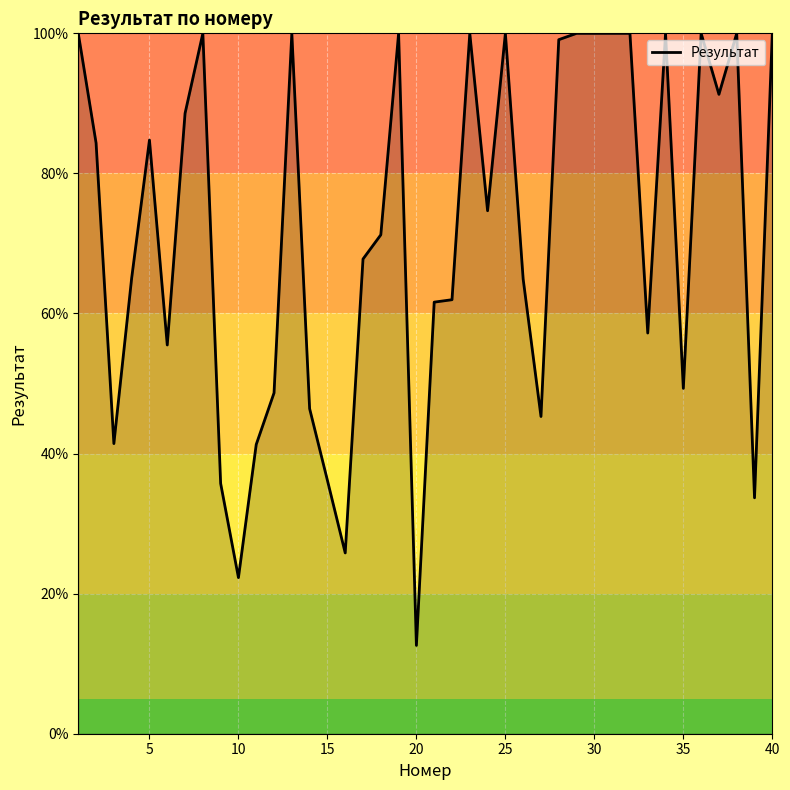

What is the average value?

71.7